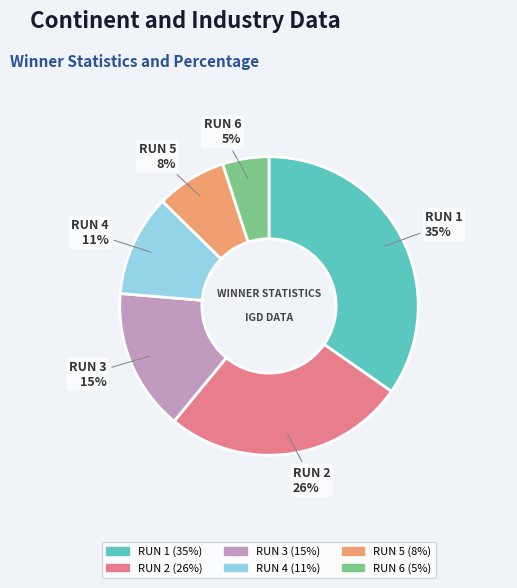

Does RUN 6 account for over 50% of the chart?

No